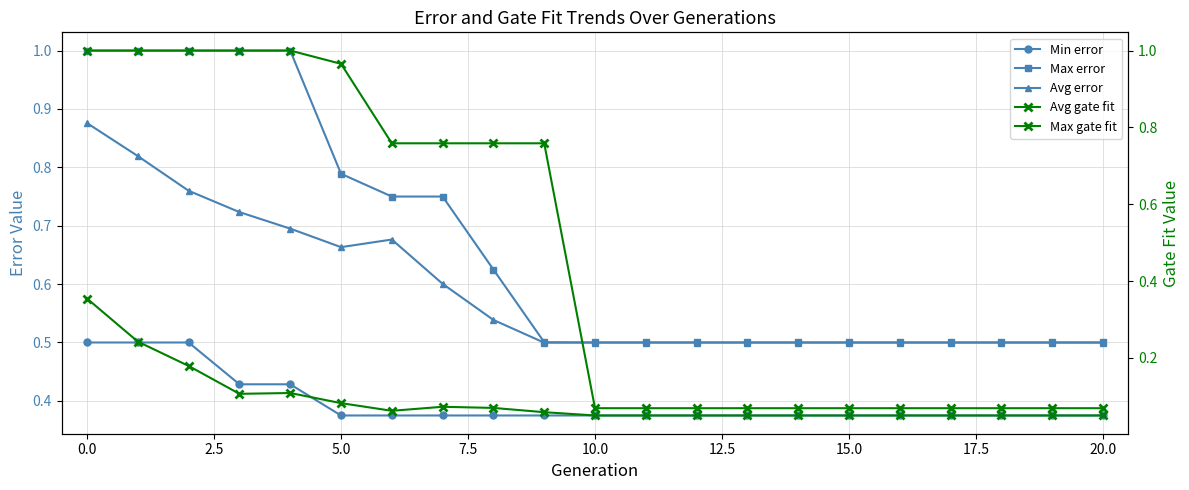

Is it true that Avg error equals 0.5 at 18?

True